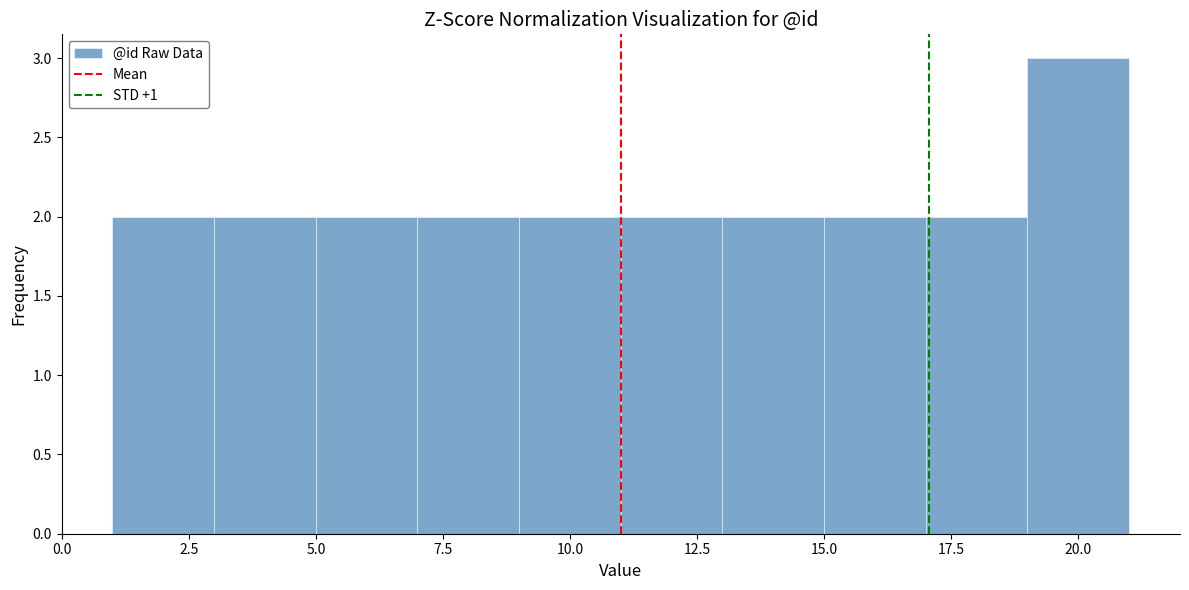

How tall is the bar that spans 17 to 19 on the x-axis? The values are not printed on the chart, so give them approximately, as read against the axis.

2